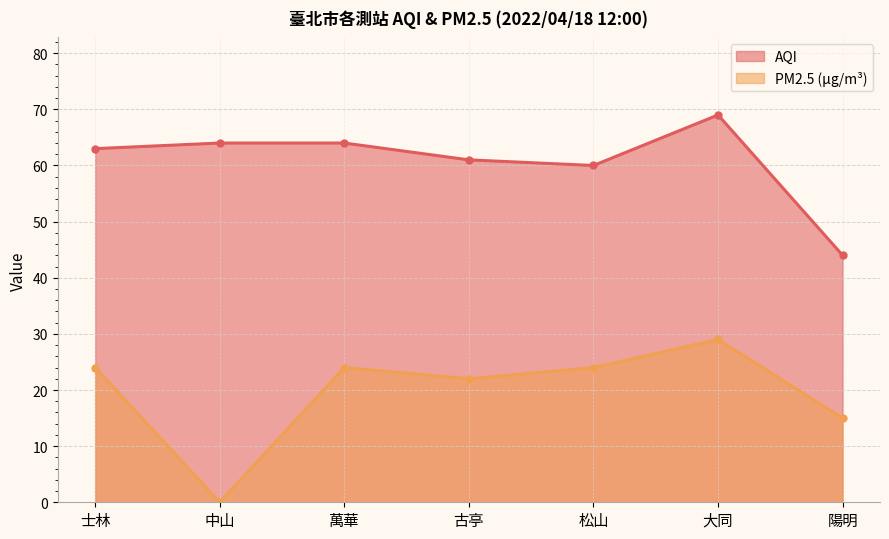

Is the value of PM2.5 at 古亭 greater than the value of AQI at 古亭?

No